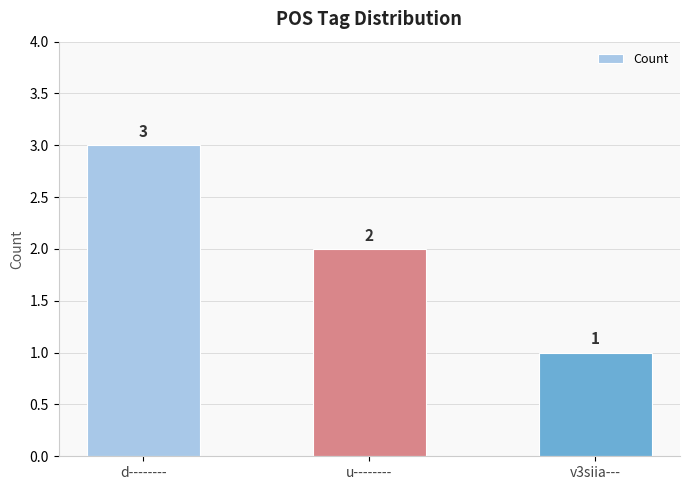

True or false: the data shows 3 at d--------.

True